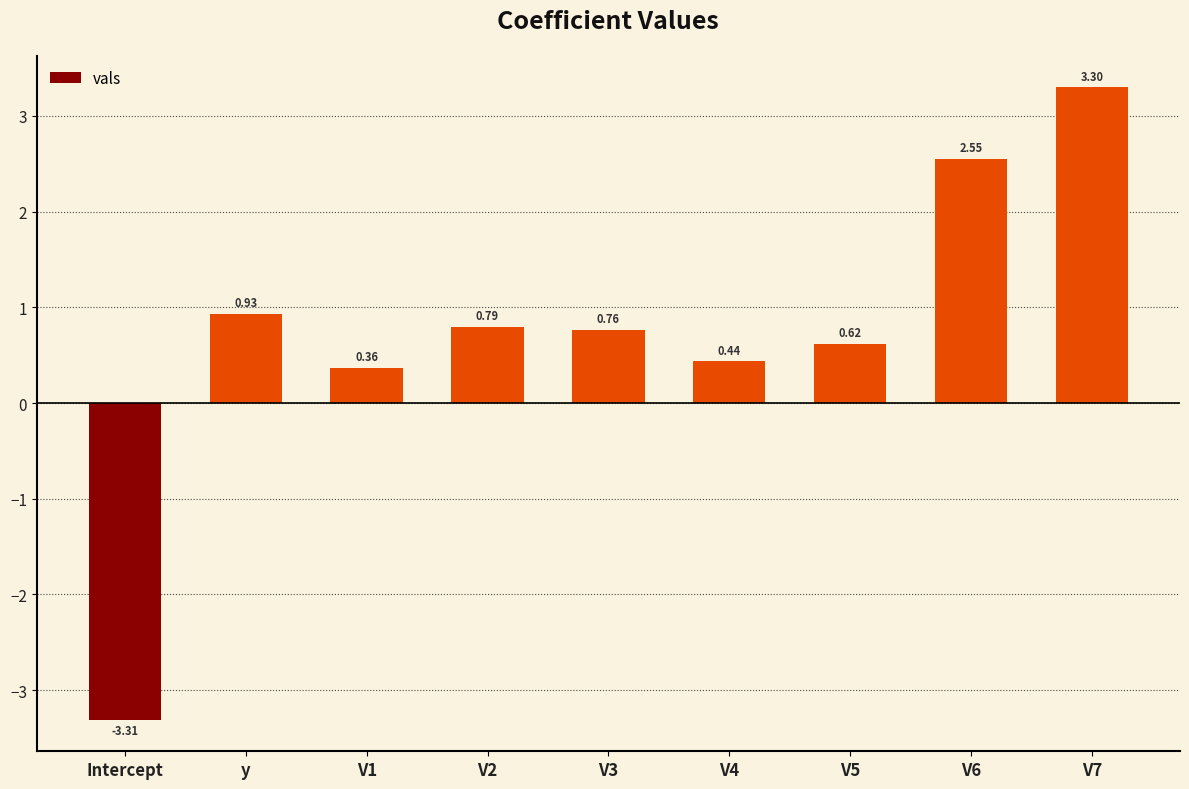

Where does the data first go above 0?

y